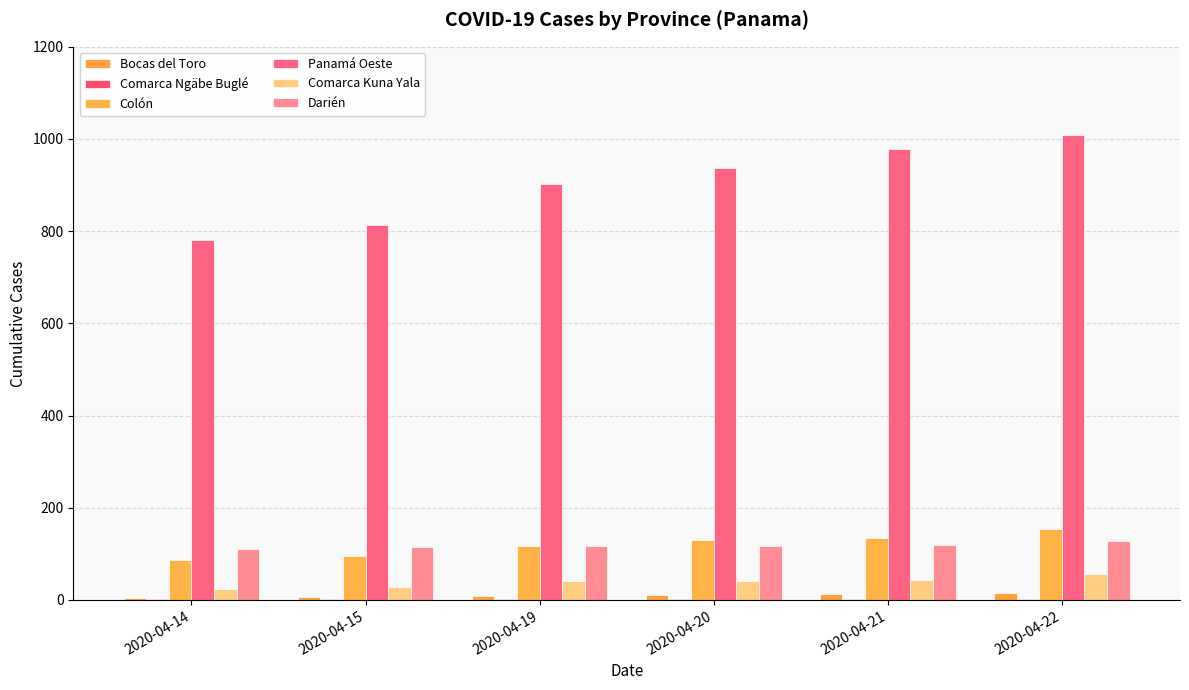

Between 2020-04-20 and 2020-04-21, which series saw the biggest shift?

Panamá Oeste